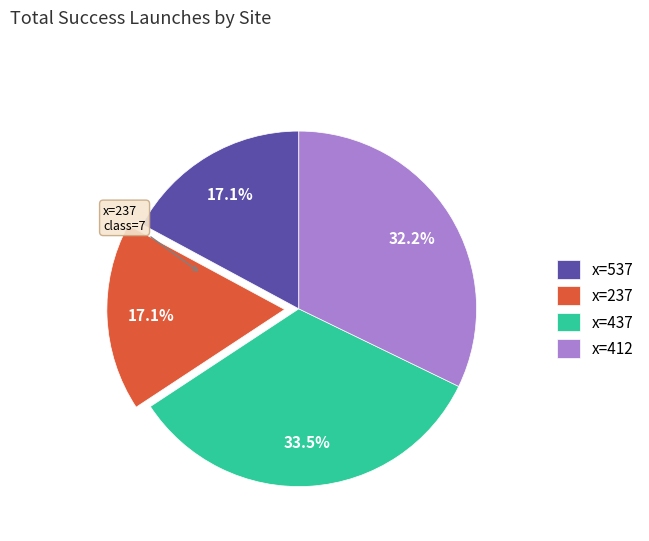

How much of the chart is everything except x=537?

82.9%